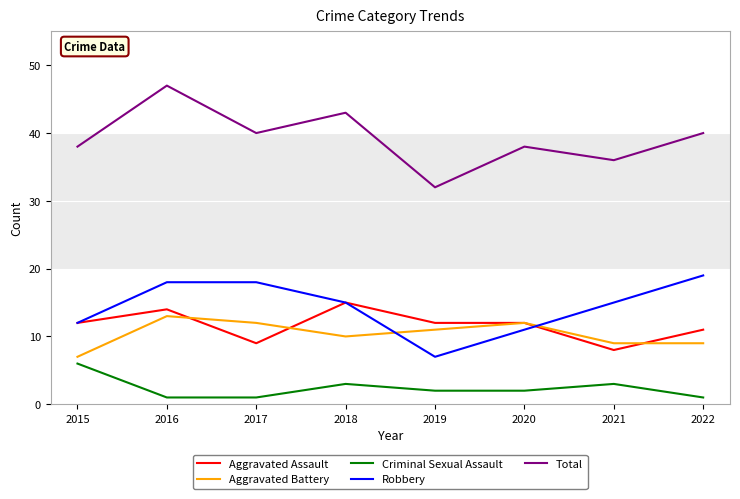

Reading left to right, list all the values displayed in this chart.

Aggravated Assault: 2015=12	2016=14	2017=9	2018=15	2019=12	2020=12	2021=8	2022=11
Aggravated Battery: 2015=7	2016=13	2017=12	2018=10	2019=11	2020=12	2021=9	2022=9
Criminal Sexual Assault: 2015=6	2016=1	2017=1	2018=3	2019=2	2020=2	2021=3	2022=1
Robbery: 2015=12	2016=18	2017=18	2018=15	2019=7	2020=11	2021=15	2022=19
Total: 2015=38	2016=47	2017=40	2018=43	2019=32	2020=38	2021=36	2022=40